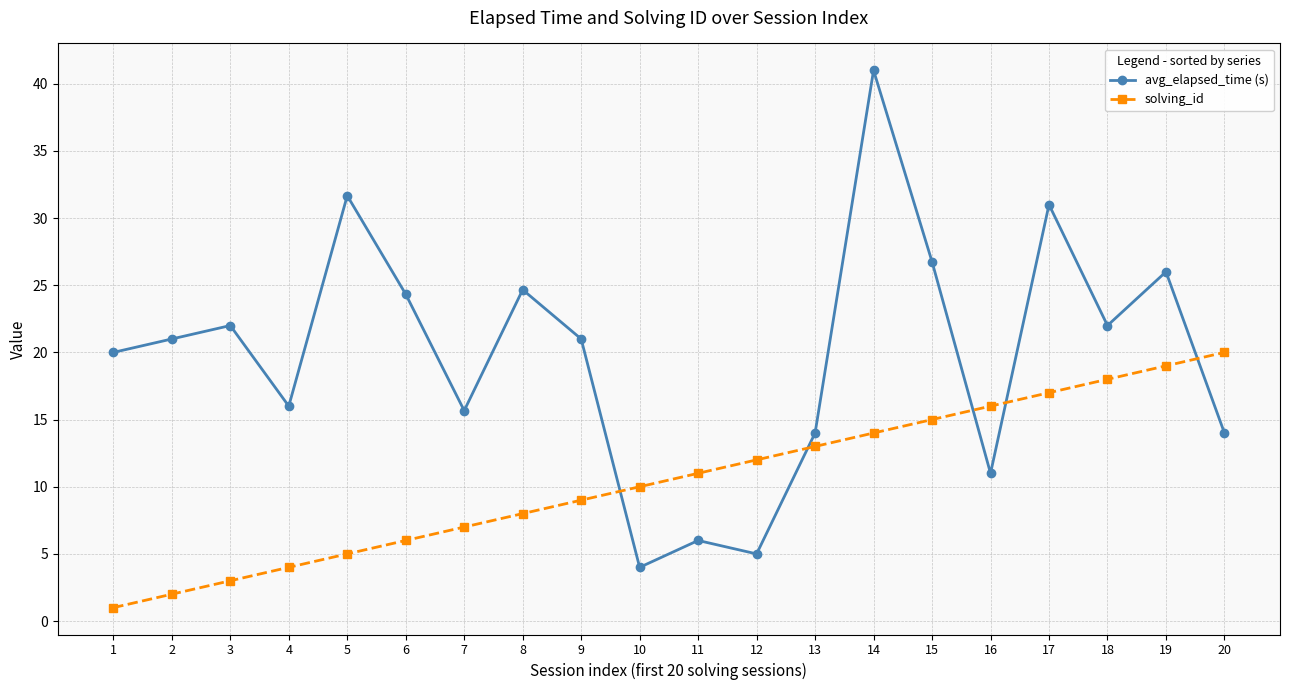

Which series has the largest total across all categories?

avg_elapsed_time (s)